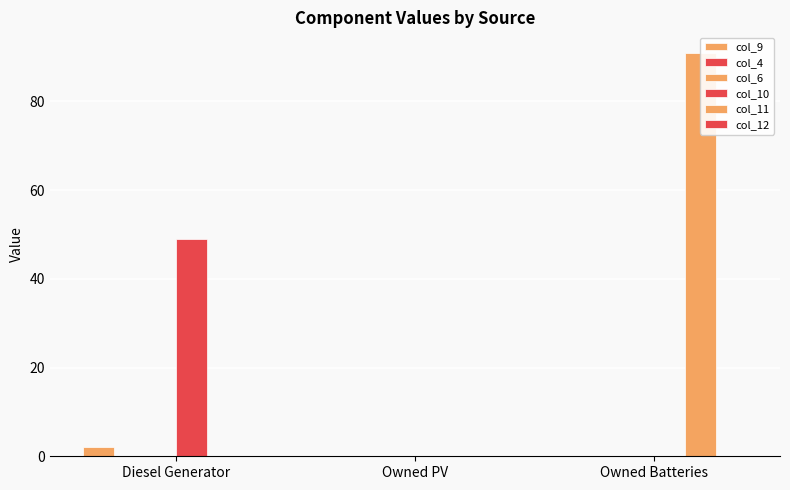

What is the total value across all series at Diesel Generator?

51.0